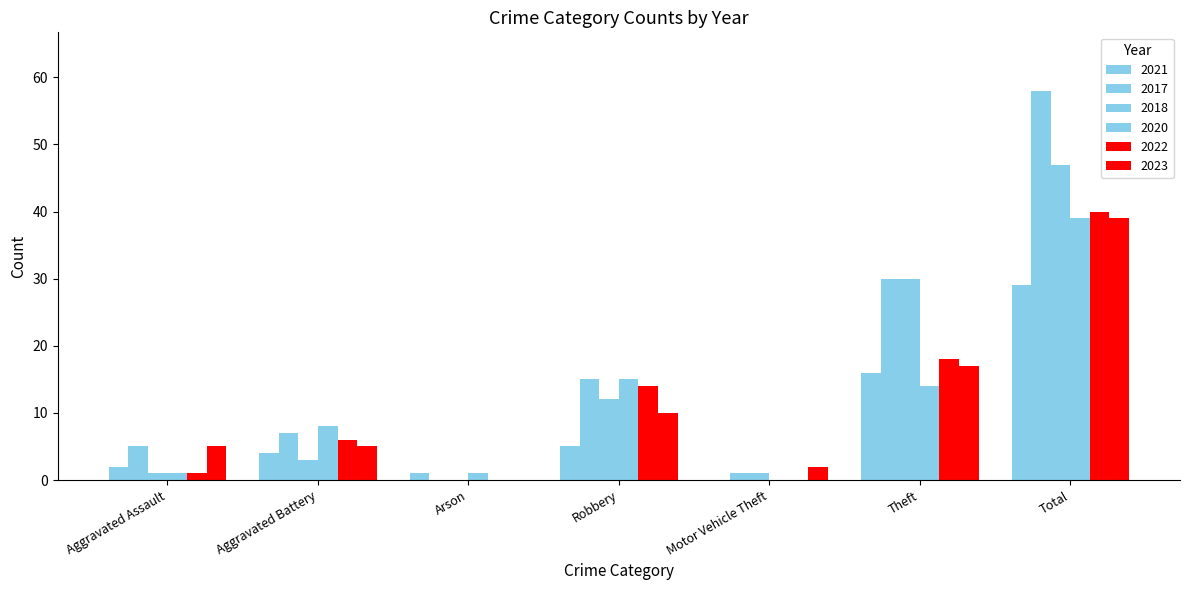

How many categories are shown in the chart?

7